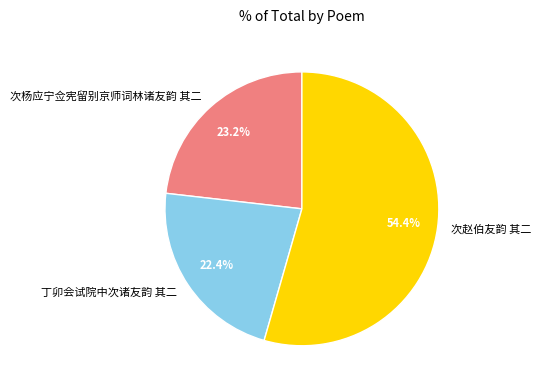

What is the smallest slice in the pie chart?

丁卯会试院中次诸友韵 其二